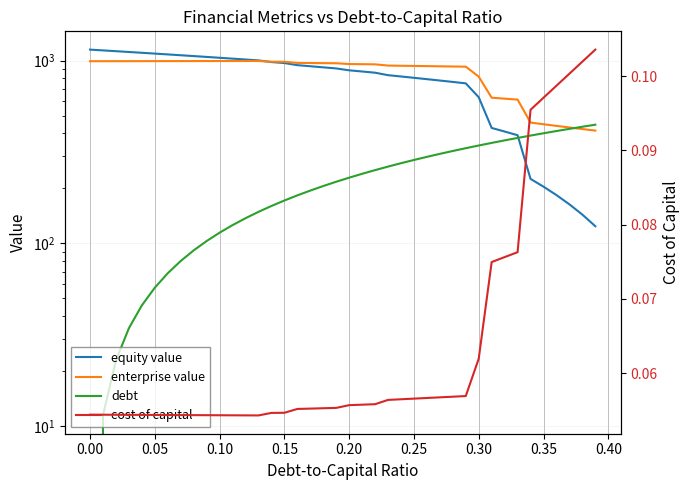

How many data points in enterprise value are less than 968?

20